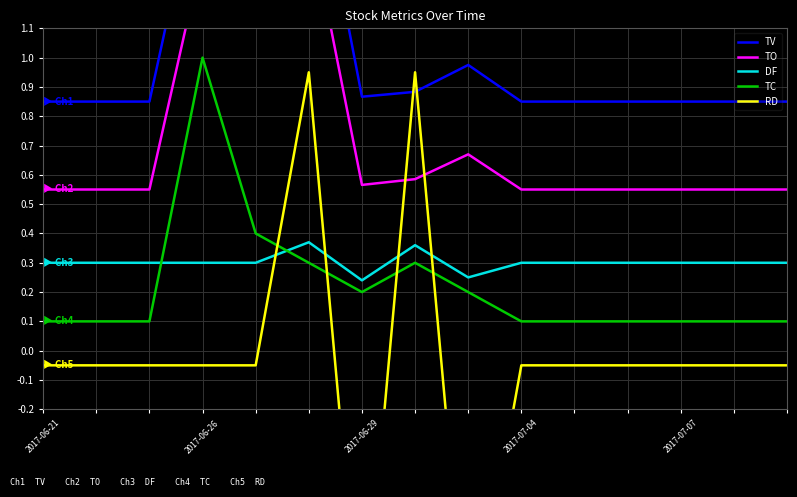

List the series in order of their peak value, lowest first.

DF, RD, TC, TO, TV